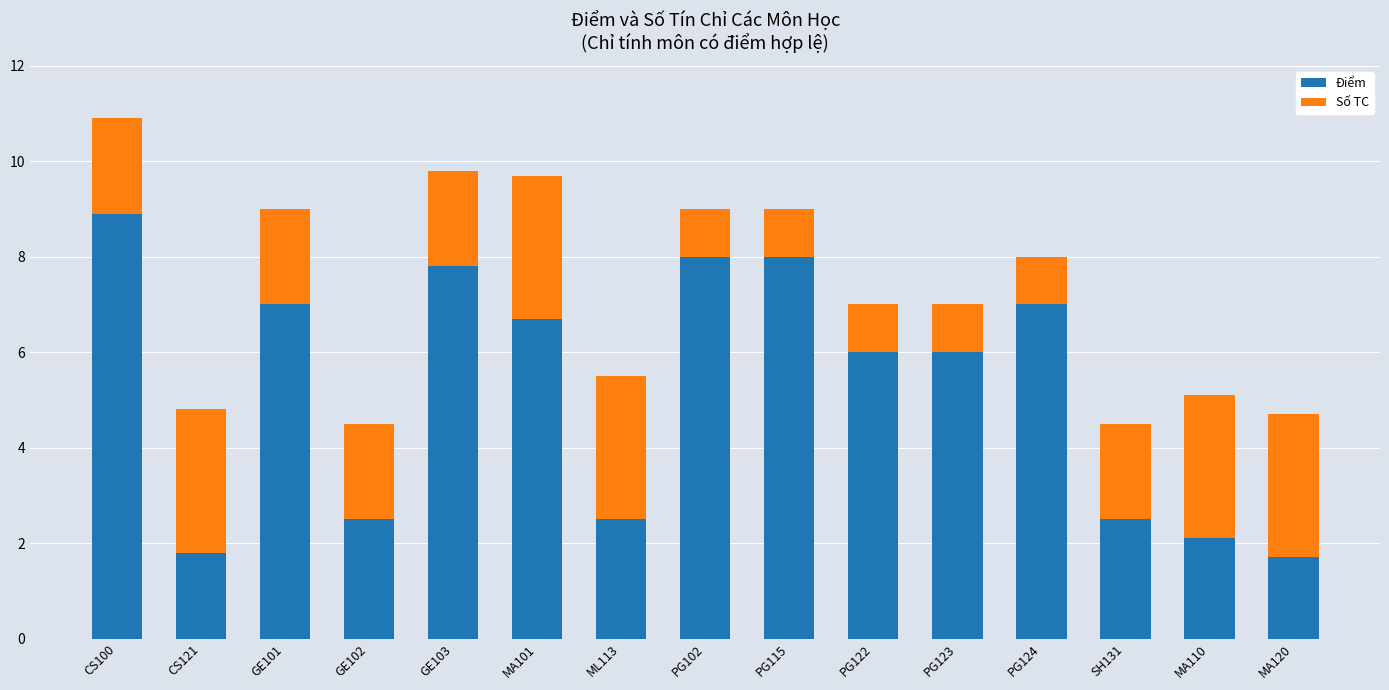

How many categories are shown in the chart?

15